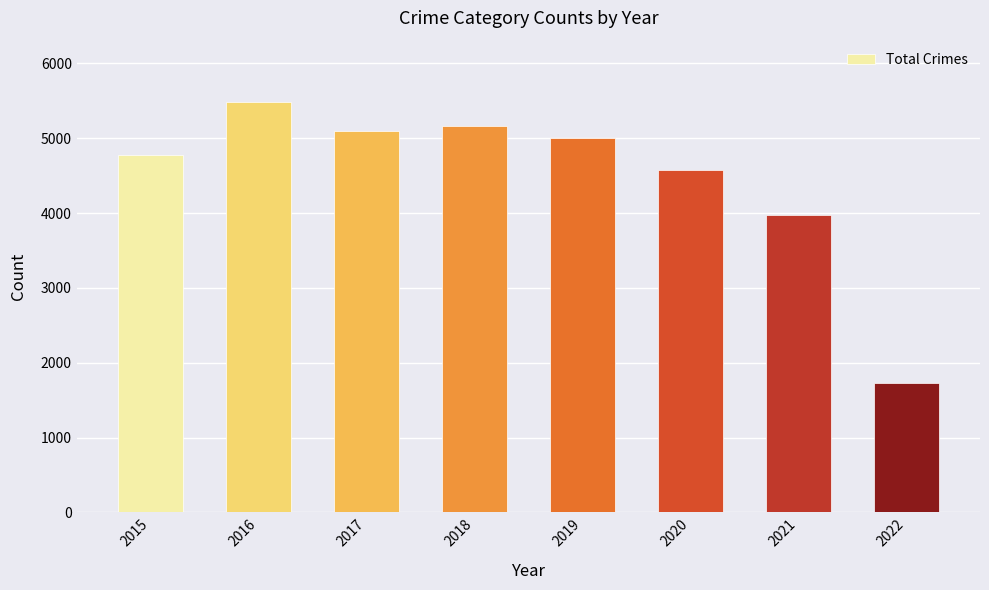

At which label is the value closest to 3602?

2021